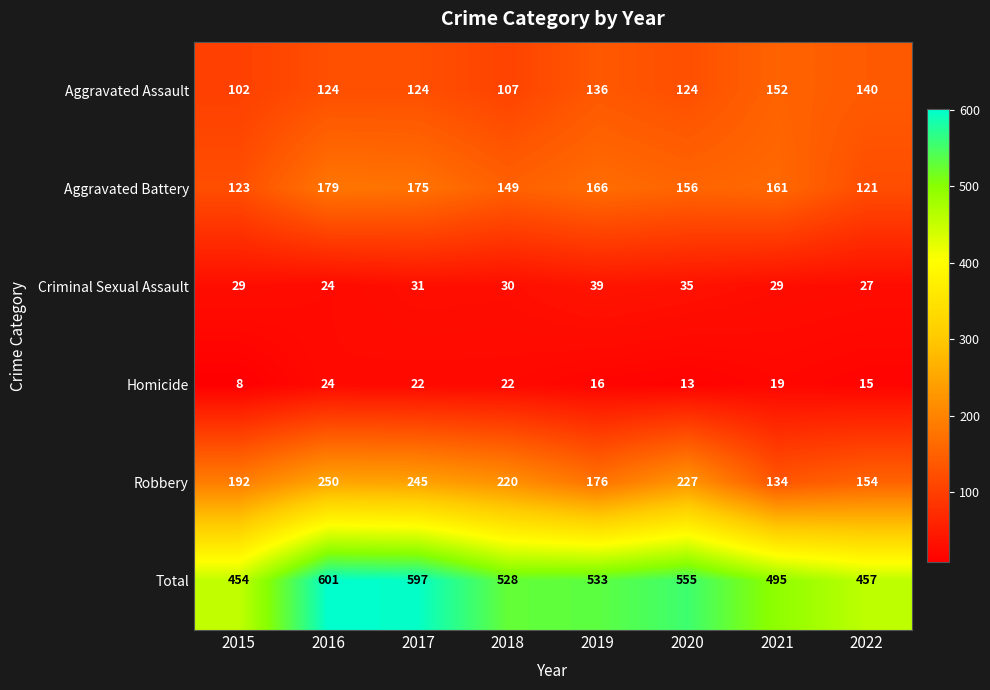

At which category is the sum across all series the highest?

2016